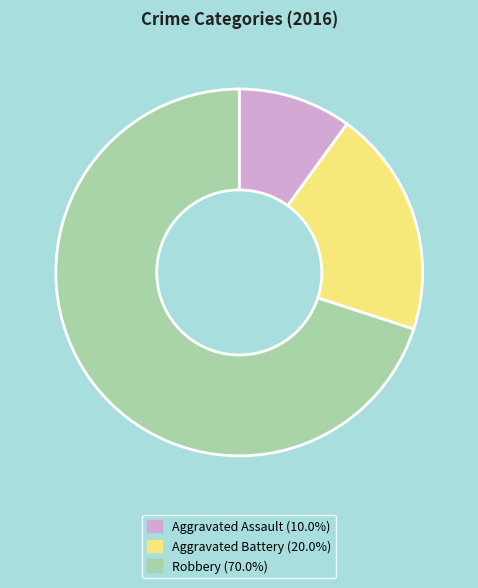

Which category has the smallest portion of the pie?

Aggravated Assault